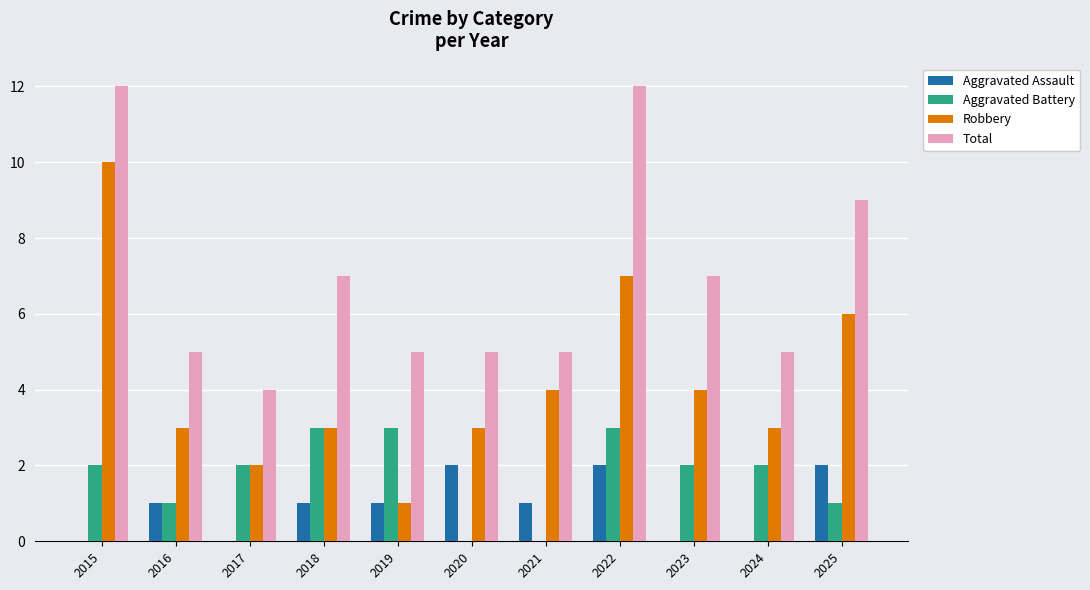

How many series are shown in this chart?

4